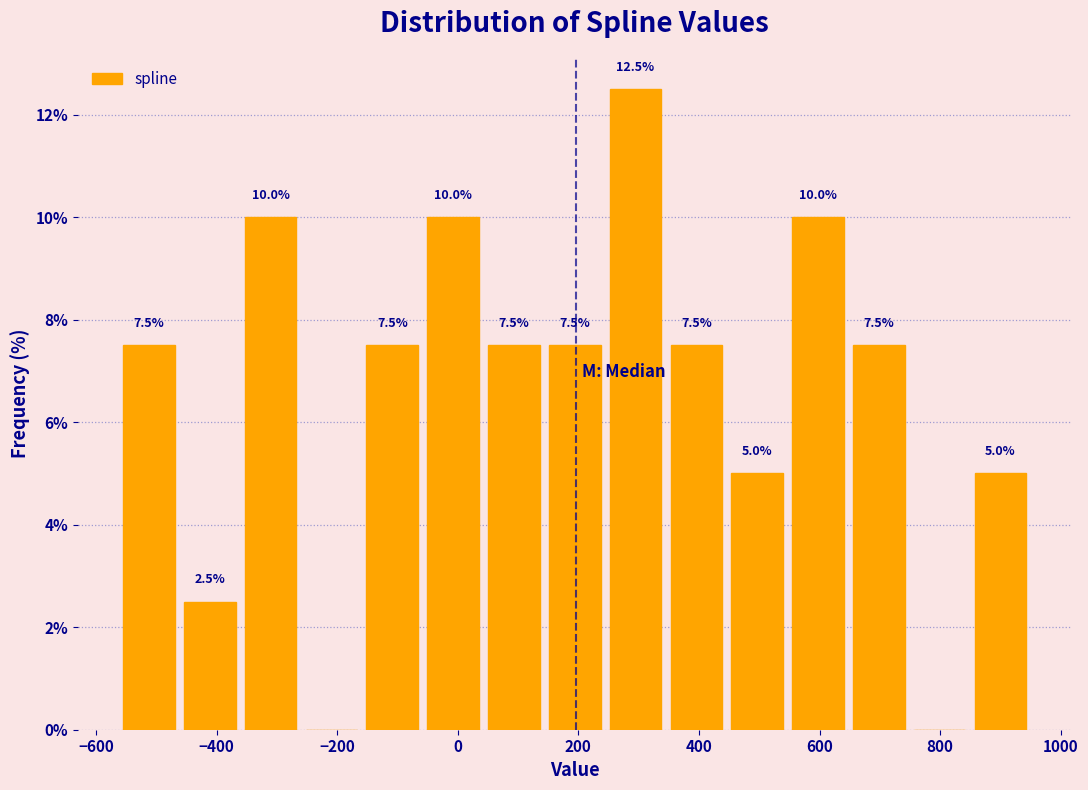

Which range on the x-axis has the tallest bar?

240 to 340